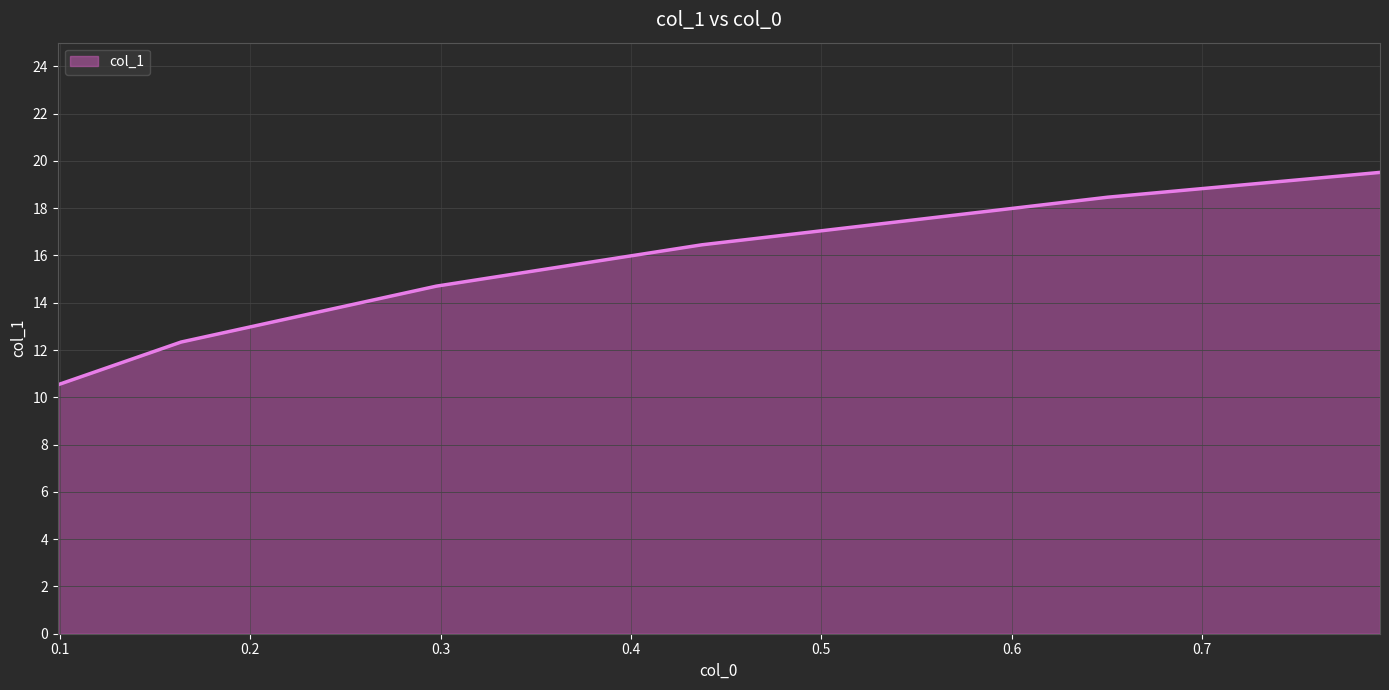

True or false: the data has more than 0 interior local peaks.

False